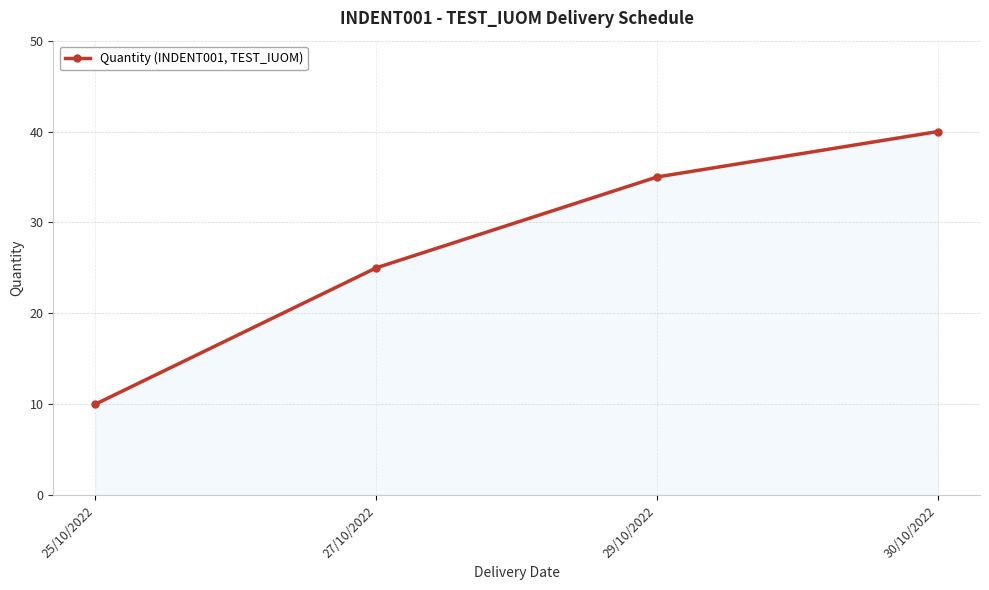

What is the difference between the maximum and minimum values?

30